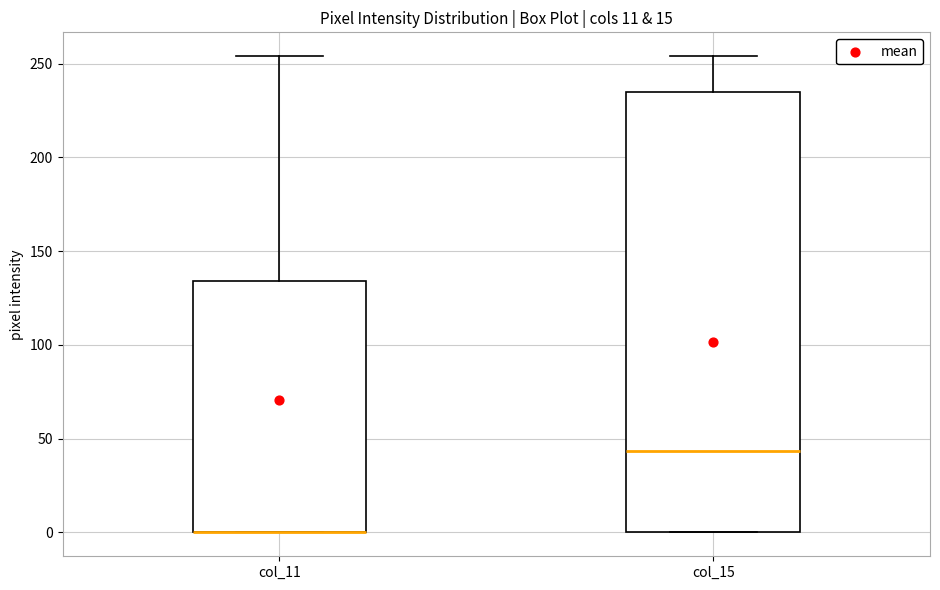

Reading left to right, transcribe this box plot: for each box, give where its median line is, the range the box spans, and where its two whiskers end, as read against the y-axis. The values are not printed on the chart, so give them approximately, as read against the axis.

col_11: median 0 (drawn on the box's lower edge), box 0 to 135, whiskers 0 to 255
col_15: median 45, box 0 to 235, whiskers 0 to 255